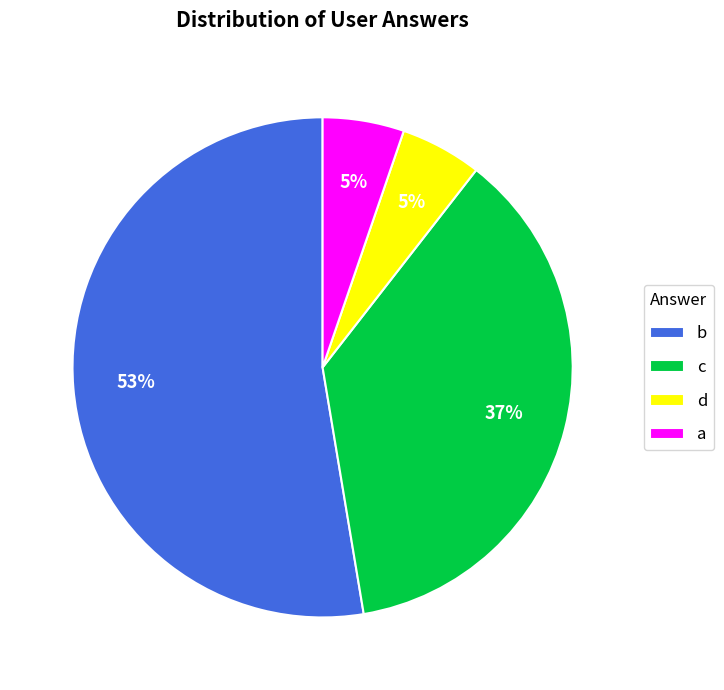

Which category has the biggest portion of the pie?

b